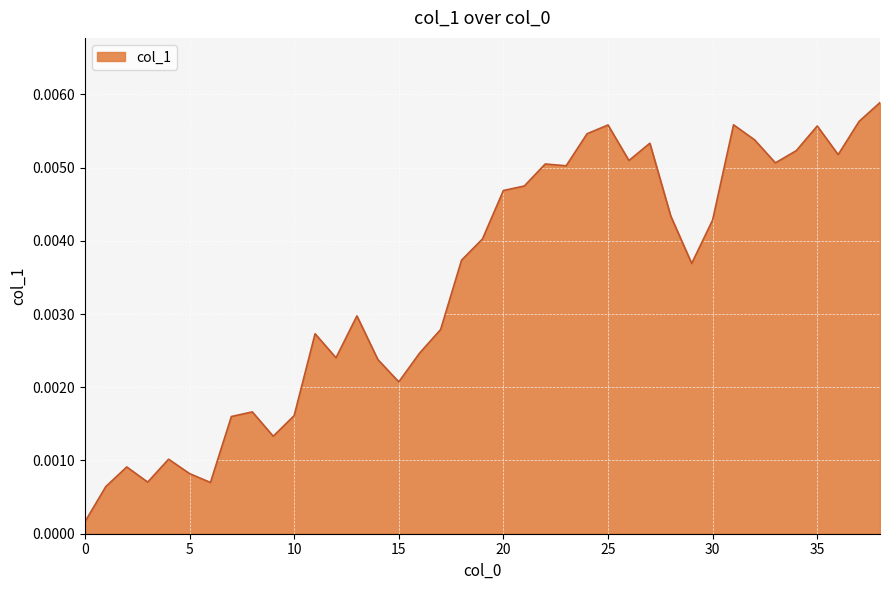

Rank the categories by value from lowest to highest.

0, 1, 6, 3, 5, 2, 4, 9, 7, 10, 8, 15, 14, 12, 16, 11, 17, 13, 29, 18, 19, 30, 28, 20, 21, 23, 22, 33, 26, 36, 34, 27, 32, 24, 35, 25, 31, 37, 38